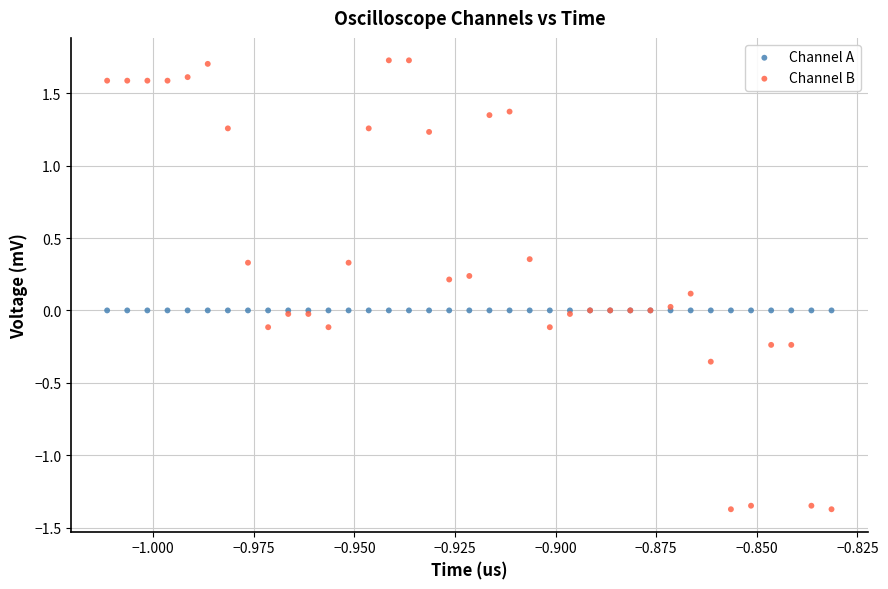

Which series reaches the minimum Y coordinate?

Channel B